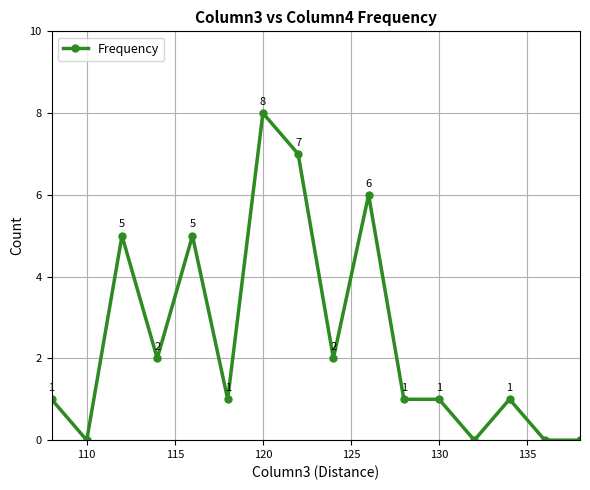

What is the value of the 5th point from the left?

5